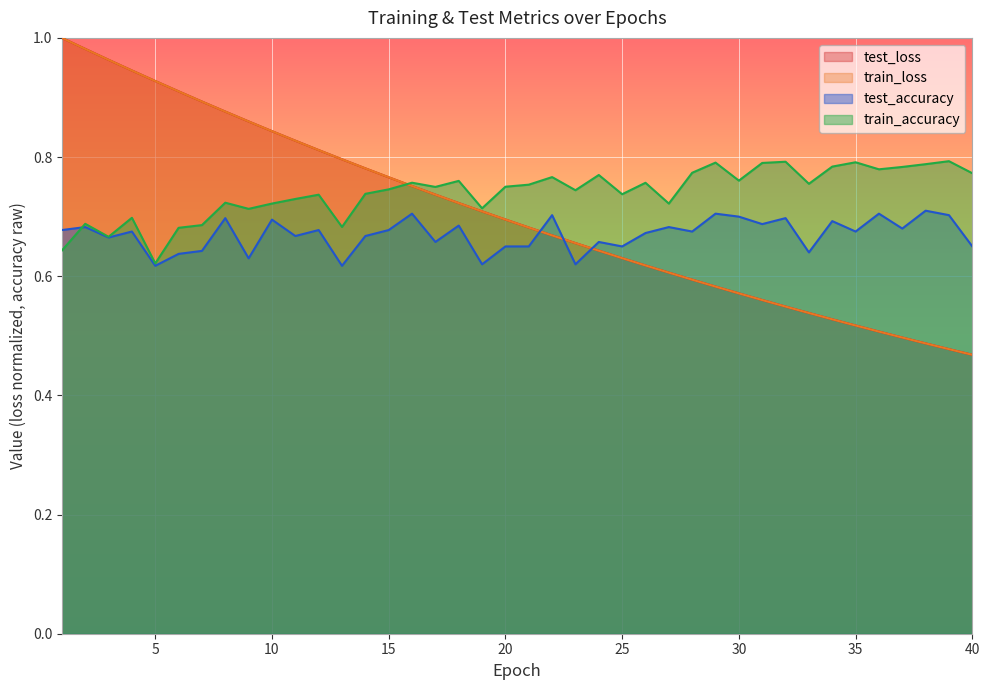

What is the value of the test_loss point at the 24th from the left?

0.6